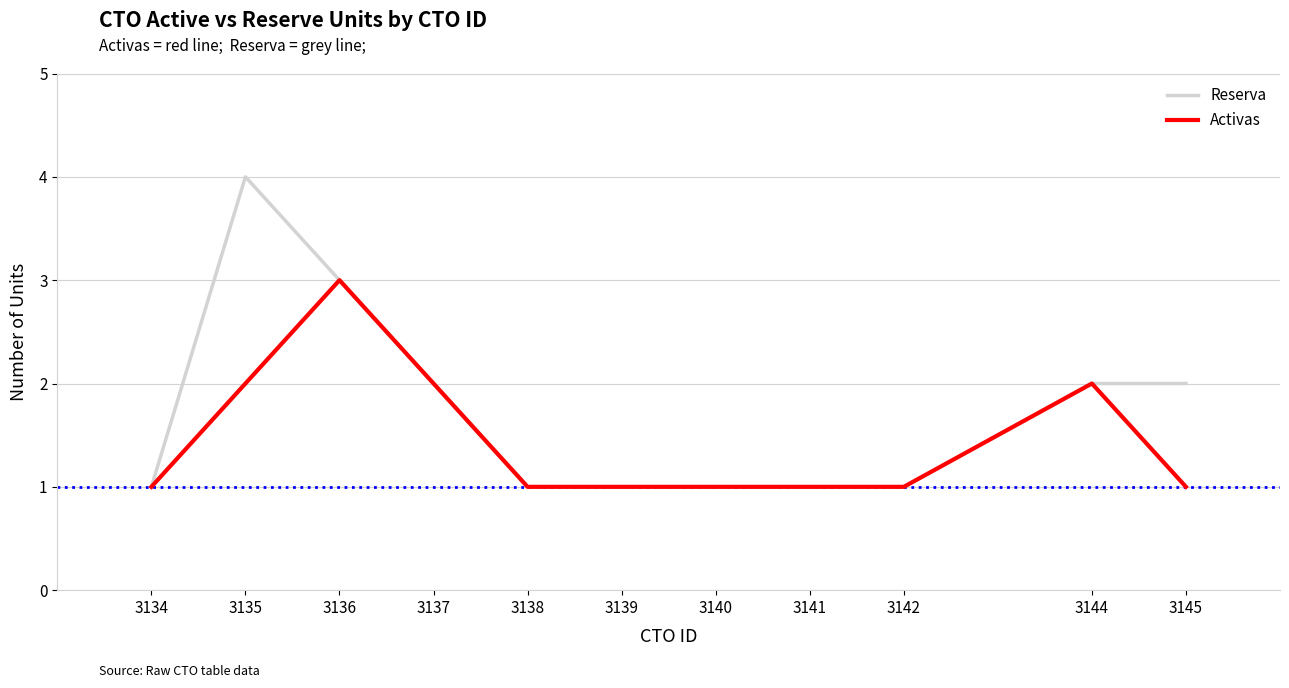

The Reserva series shows 1 at 3145. True or false?

False